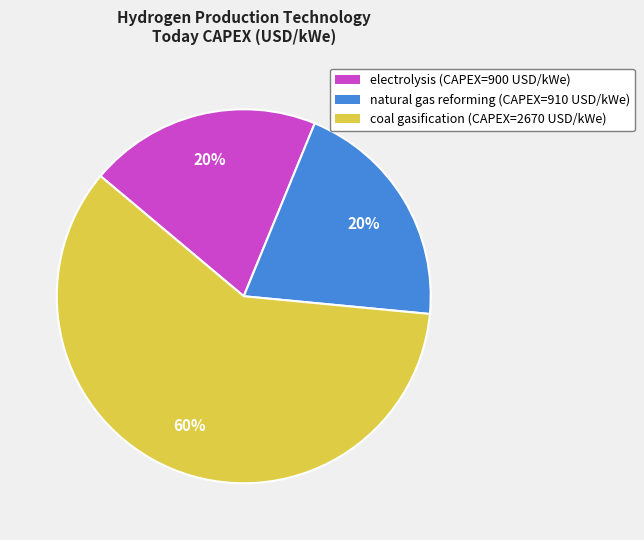

Which has a higher value, coal gasification or natural gas reforming?

coal gasification